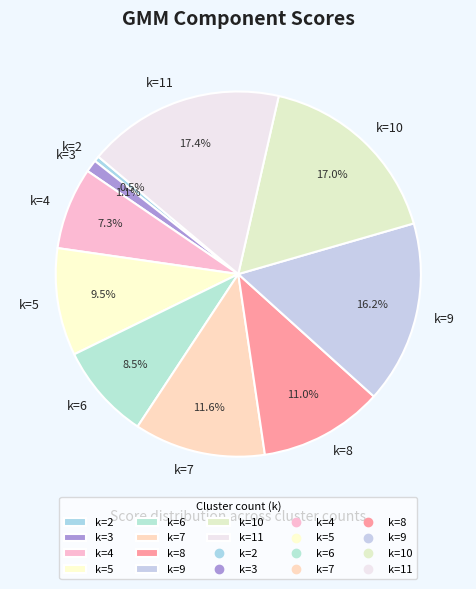

Does any single category account for the majority?

No